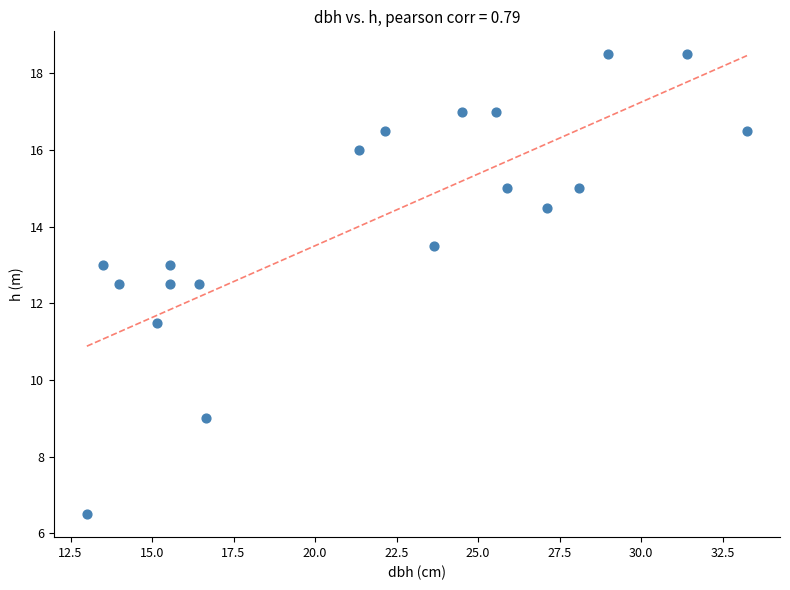

What is the range of X values (max minus min)?

20.2